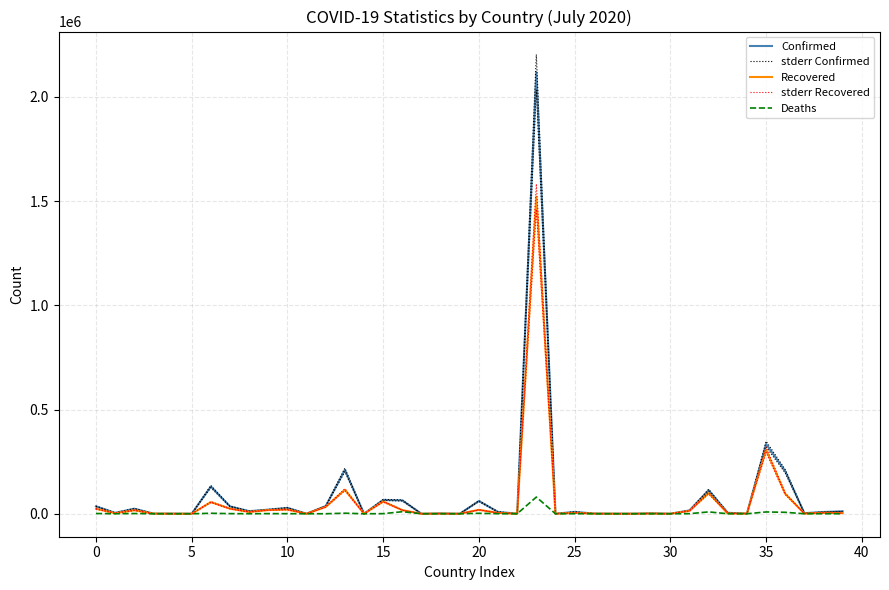

Reading left to right, transcribe all the data shown in this chart.

Confirmed: 35615.0	4290.0	24278.0	884.0	749.0	76.0	130774.0	35254.0	12428.0	19827.0	28242.0	174.0	36936.0	210510.0	106.0	66348.0	64094.0	42.0	1602.0	90.0	60991.0	8787.0	522.0	2118646.0	141.0	8929.0	1065.0	341.0	322.0	2071.0	197.0	16157.0	113005.0	4548.0	889.0	334683.0	204005.0	2851.0	8534.0	11534.0
stderr Confirmed: 37039.6	4461.6	25249.1	919.4	779.0	79.0	136005.0	36664.2	12925.1	20620.1	29371.7	181.0	38413.4	218930.4	110.2	69001.9	66657.8	43.7	1666.1	93.6	63430.6	9138.5	542.9	2203391.8	146.6	9286.2	1107.6	354.6	334.9	2153.8	204.9	16803.3	117525.2	4729.9	924.6	348070.3	212165.2	2965.0	8875.4	11995.4
Recovered: 23741.0	2397.0	16646.0	803.0	221.0	57.0	55913.0	24206.0	8544.0	17716.0	19939.0	91.0	32965.0	115397.0	91.0	58592.0	17321.0	22.0	782.0	83.0	18875.0	4003.0	48.0	1521443.0	138.0	4205.0	901.0	280.0	207.0	1063.0	140.0	13728.0	98997.0	1400.0	801.0	306816.0	95804.0	666.0	4528.0	3019.0
stderr Recovered: 24690.6	2492.9	17311.8	835.1	229.8	59.3	58149.5	25174.2	8885.8	18424.6	20736.6	94.6	34283.6	120012.9	94.6	60935.7	18013.8	22.9	813.3	86.3	19630.0	4163.1	49.9	1582300.7	143.5	4373.2	937.0	291.2	215.3	1105.5	145.6	14277.1	102956.9	1456.0	833.0	319088.6	99636.2	692.6	4709.1	3139.8
Deaths: 1186.0	117.0	1100.0	52.0	29.0	3.0	2373.0	662.0	126.0	710.0	376.0	11.0	128.0	2709.0	7.0	507.0	9805.0	2.0	31.0	0.0	2218.0	264.0	1.0	80120.0	3.0	308.0	53.0	6.0	1.0	21.0	0.0	373.0	8902.0	55.0	75.0	8677.0	6929.0	50.0	196.0	66.0